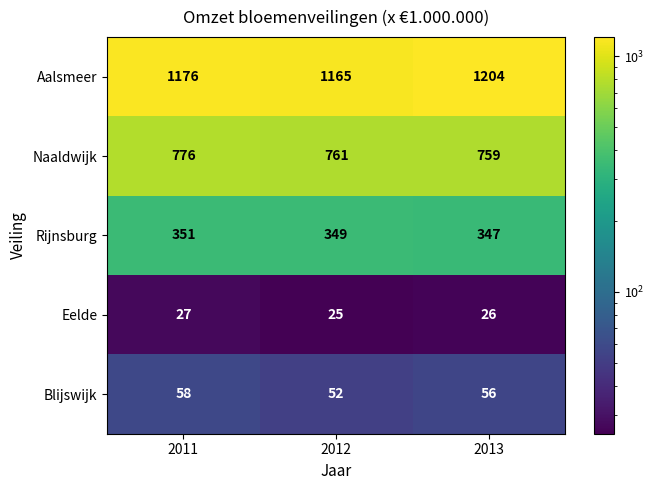

What is the minimum value shown in the chart?

25